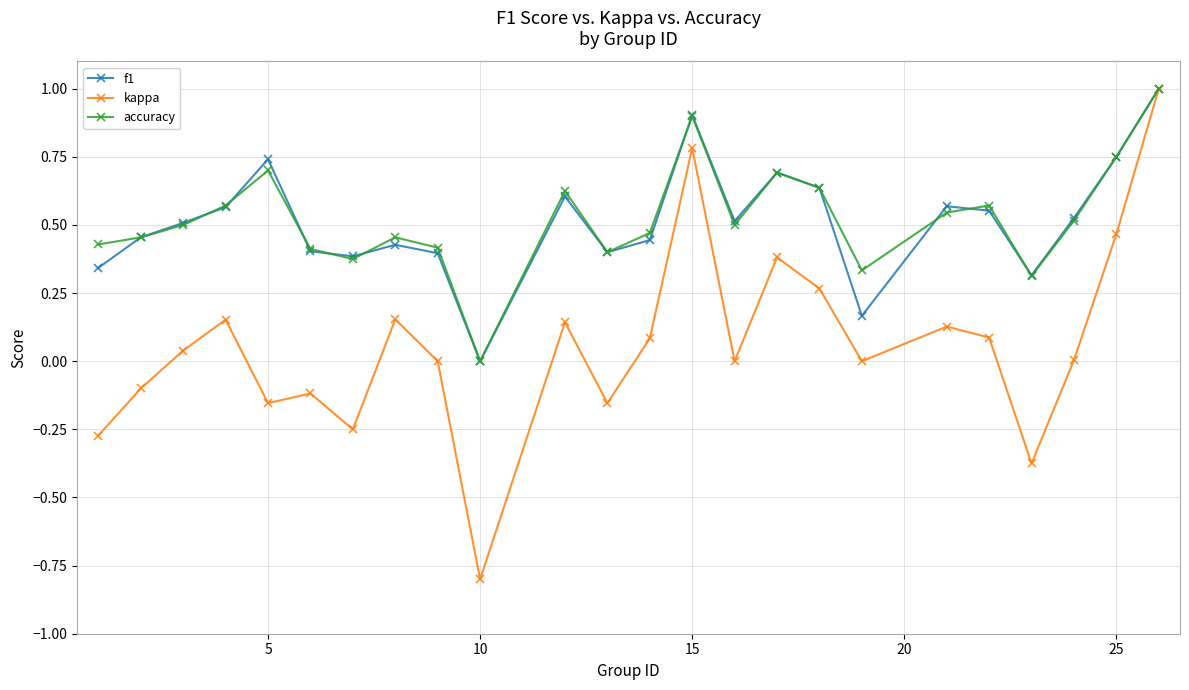

What is the sum of all accuracy values?

12.6